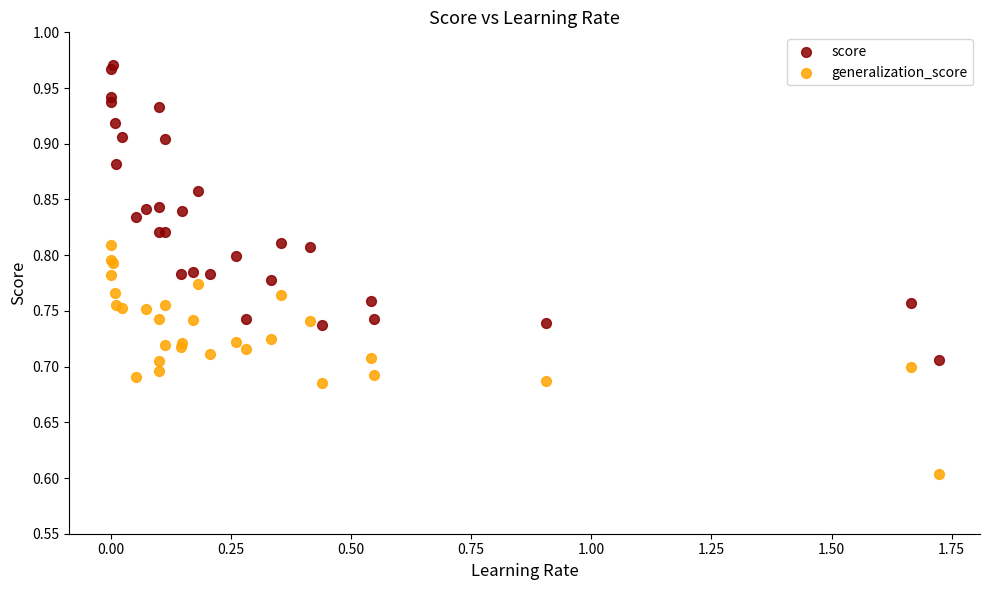

Which series reaches the maximum Y coordinate?

score